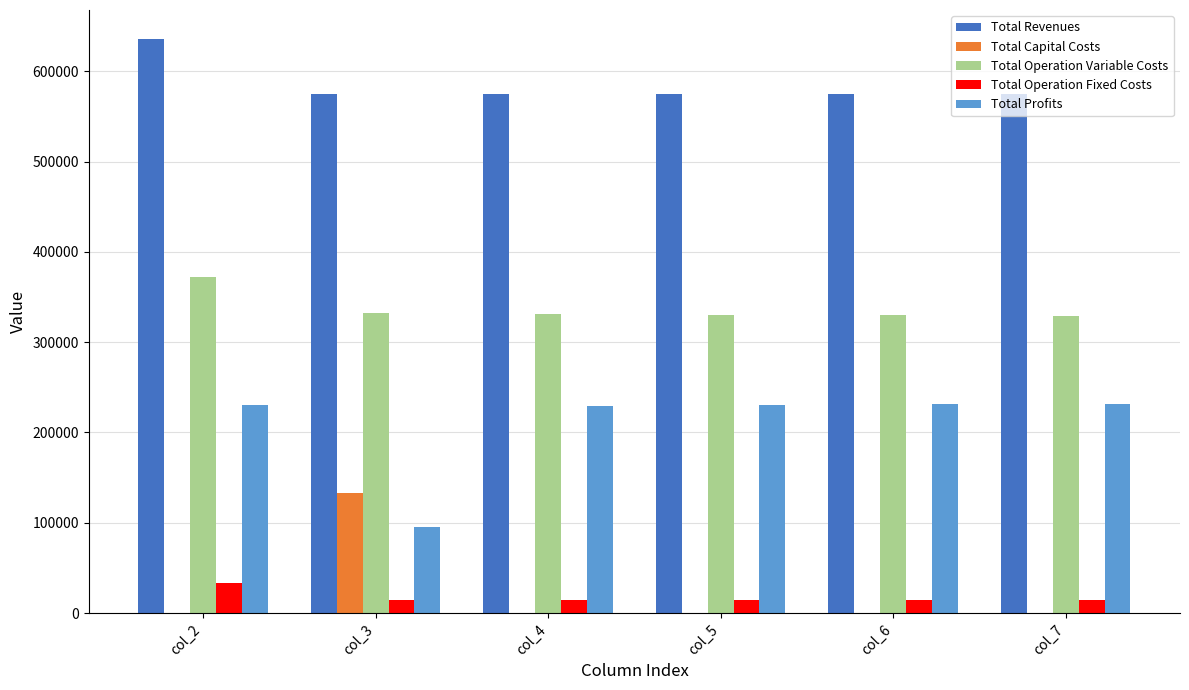

The value of Total Operation Variable Costs at col_3 is 144284.2. True or false?

False